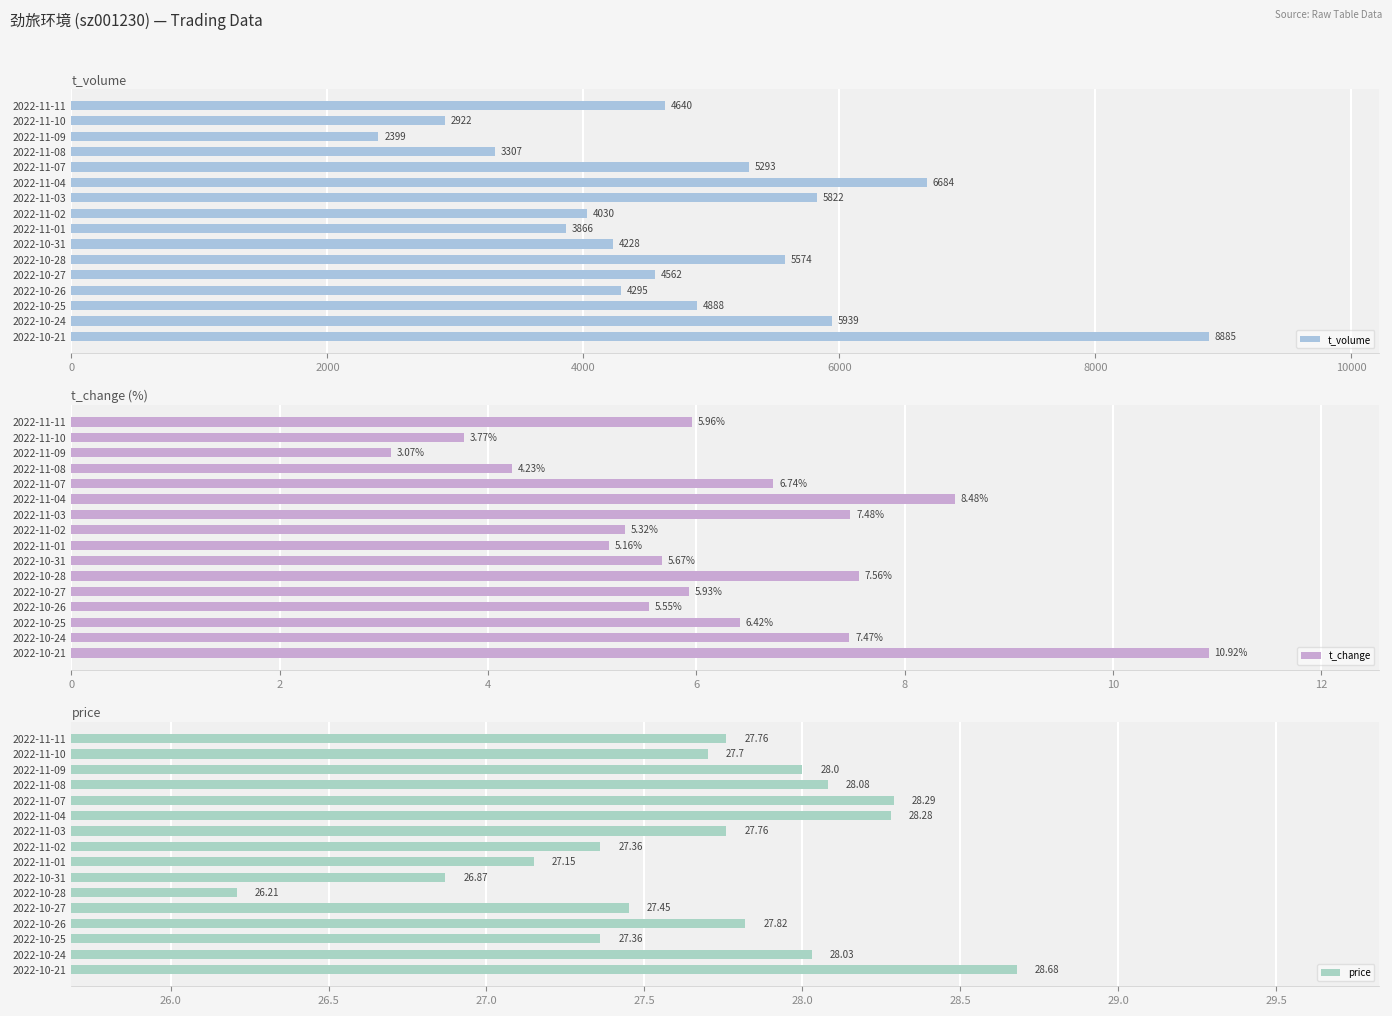

At which label does t_volume reach its minimum?

2022-11-09